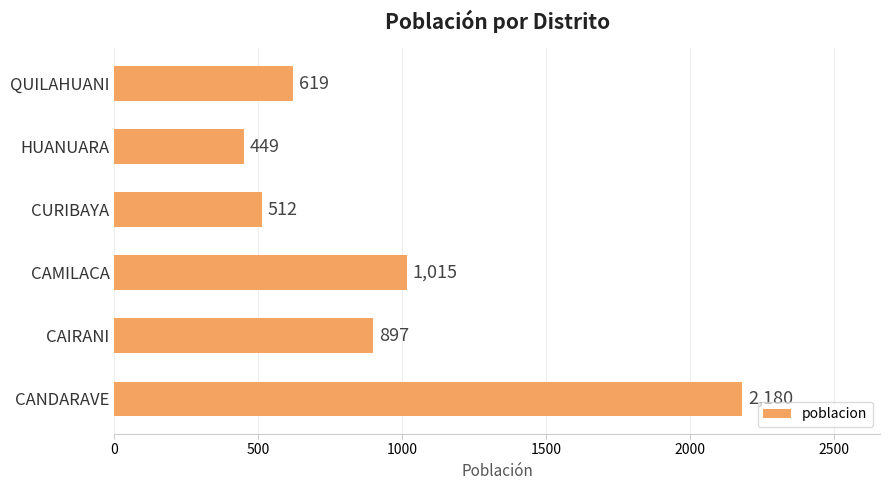

How many distinct data groups are displayed?

1